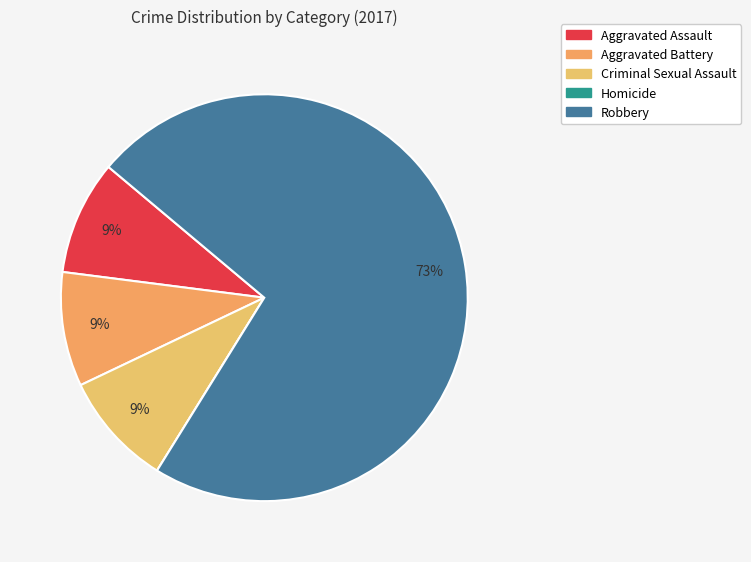

How much of the chart is everything except Homicide?

100.0%